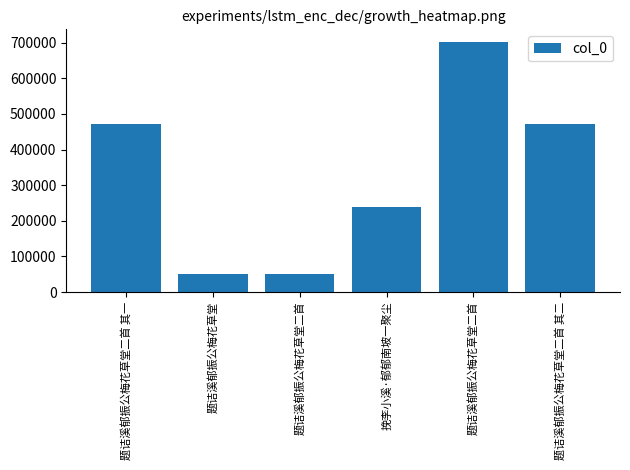

How many bars are there in total?

6